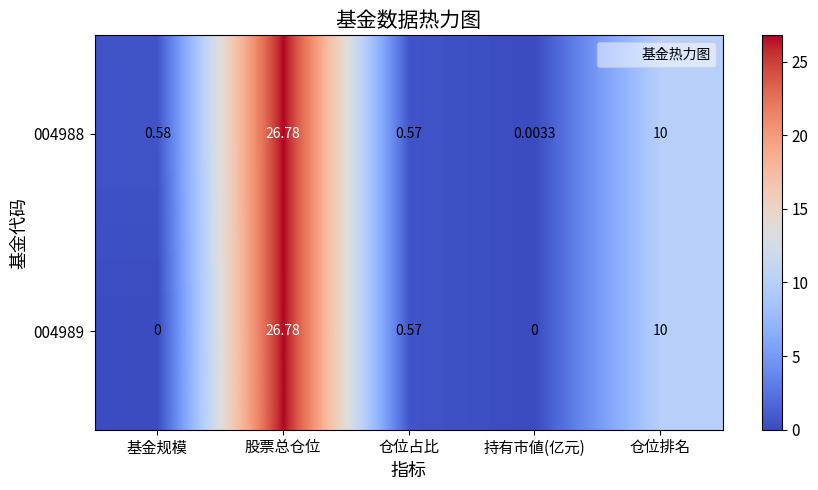

At which category is the sum across all series the highest?

股票总仓位